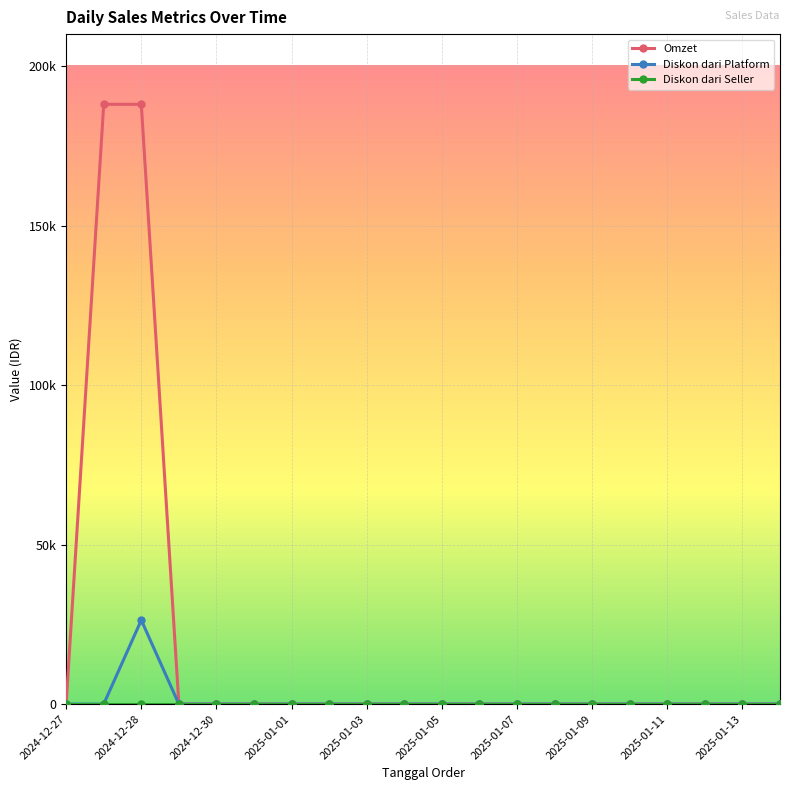

Where is the first local maximum for Diskon dari Platform?

2024-12-28